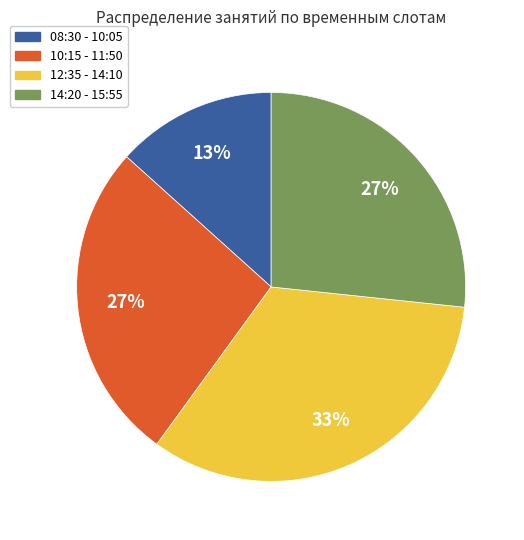

To the nearest percent, what is the average slice percentage?

25%